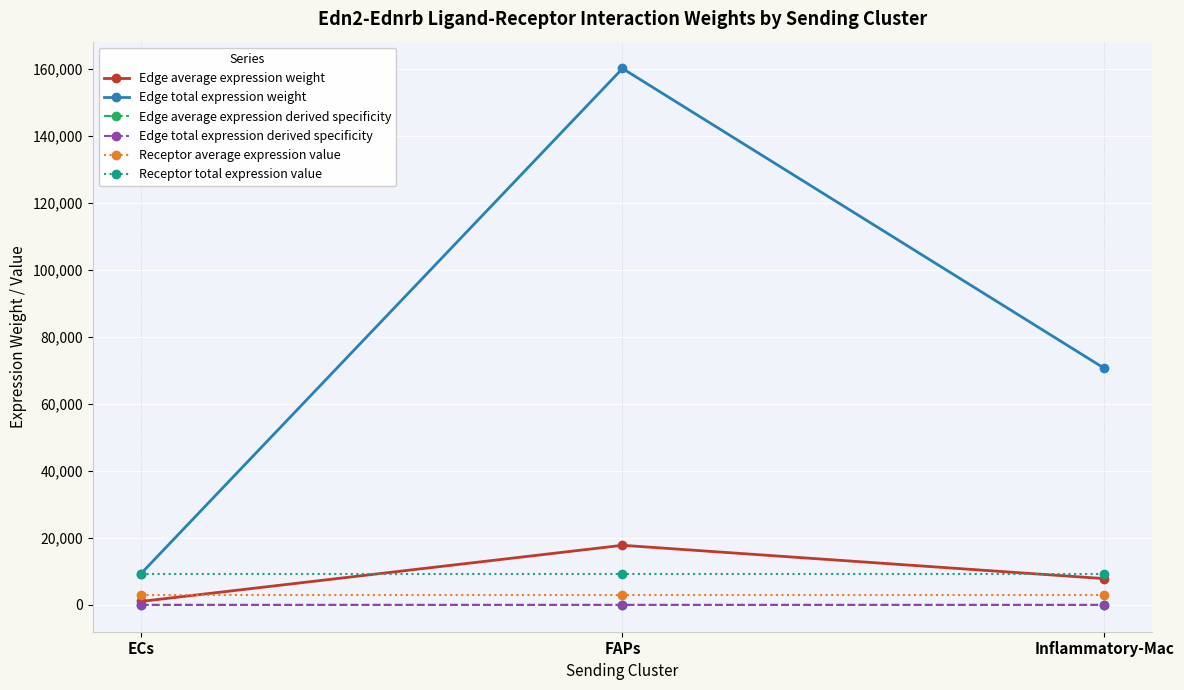

Is this an area chart (filled region under the line)?

No